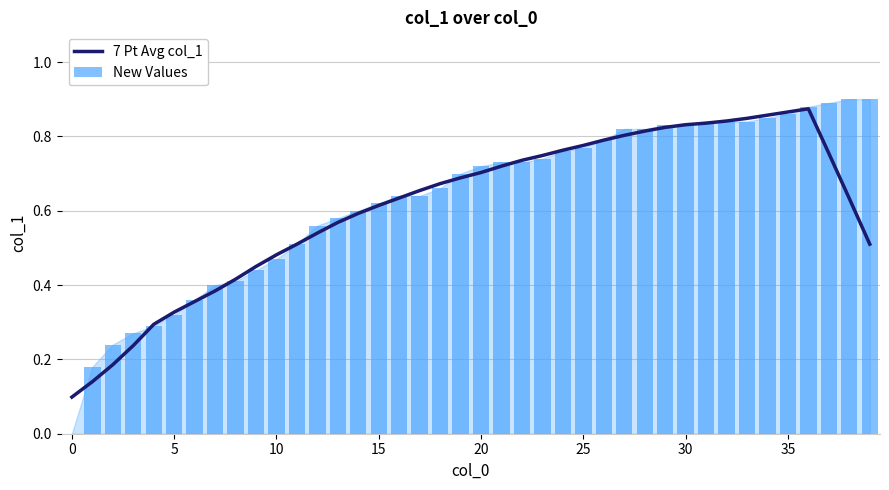

What is the label of the 6th bar from the right?

34